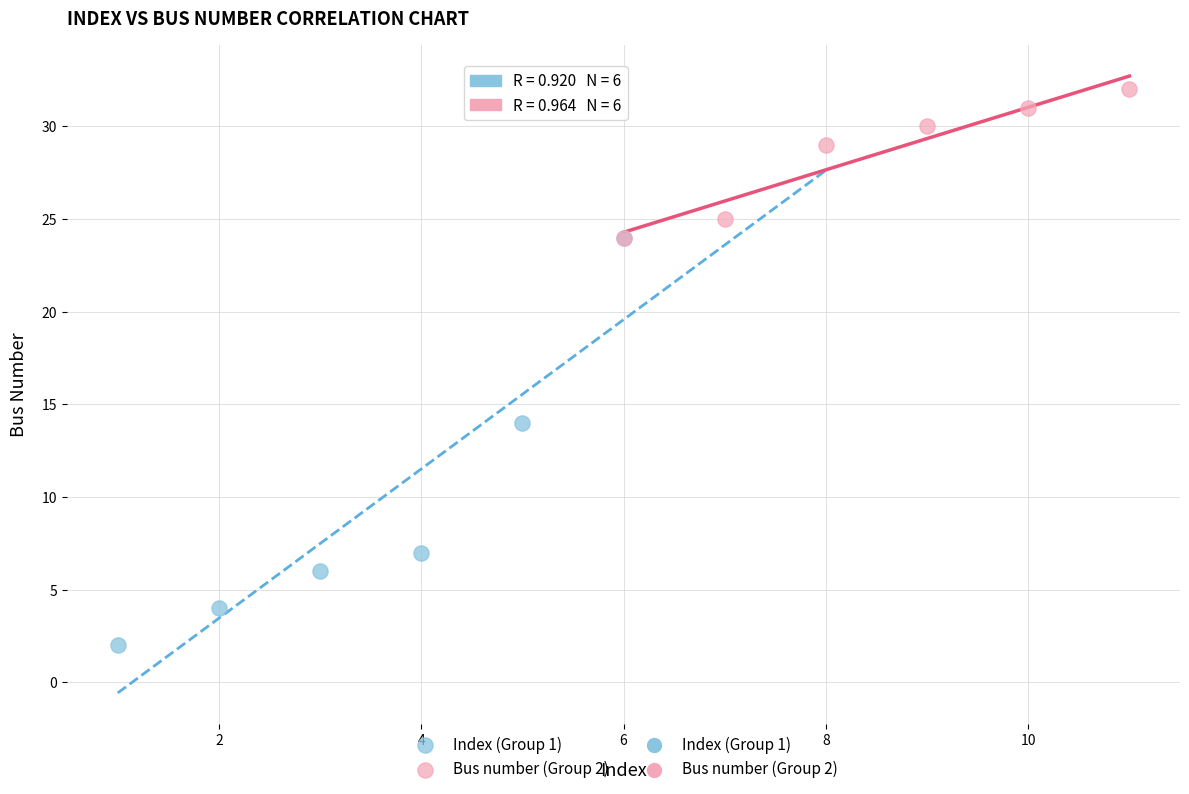

Which series has the widest spread of Y values?

Index (Group 1)